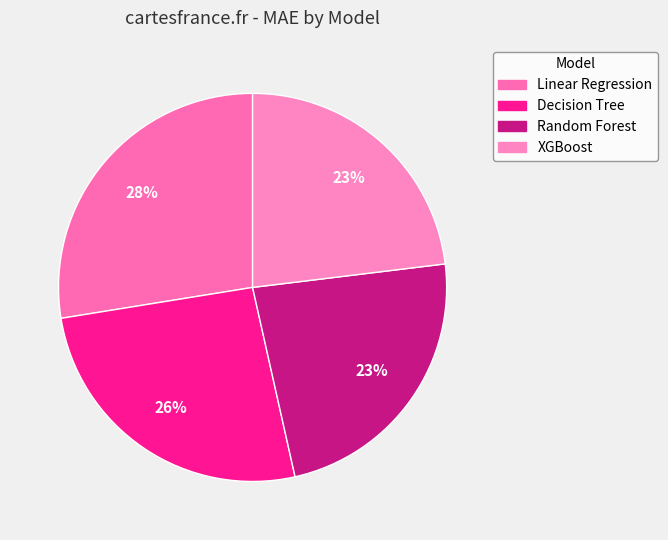

Rank the categories by value from lowest to highest.

XGBoost, Random Forest, Decision Tree, Linear Regression